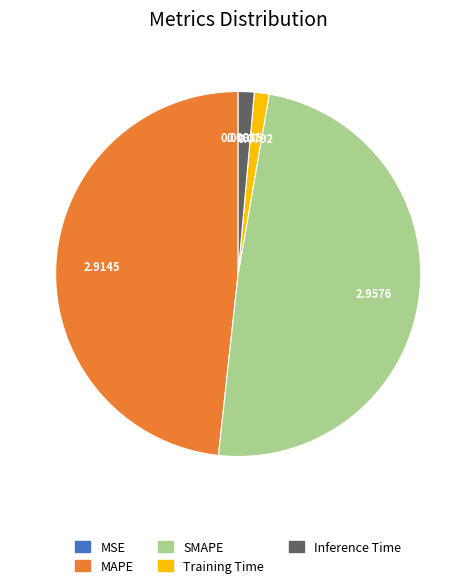

Is there a majority slice in this chart?

No